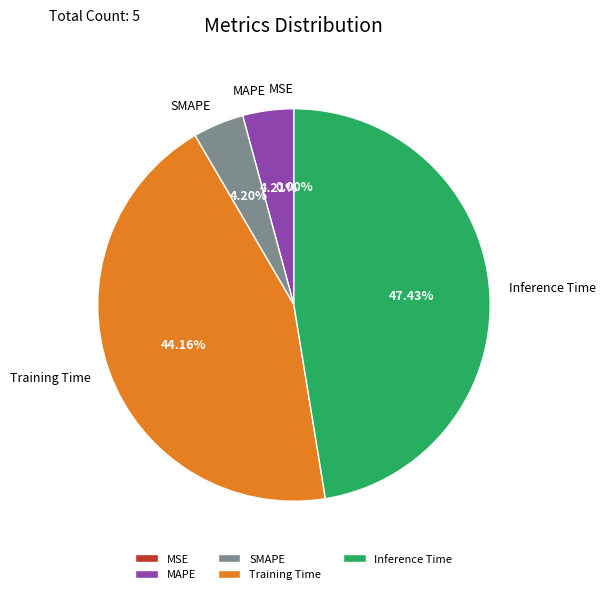

Which category has the biggest portion of the pie?

Inference Time